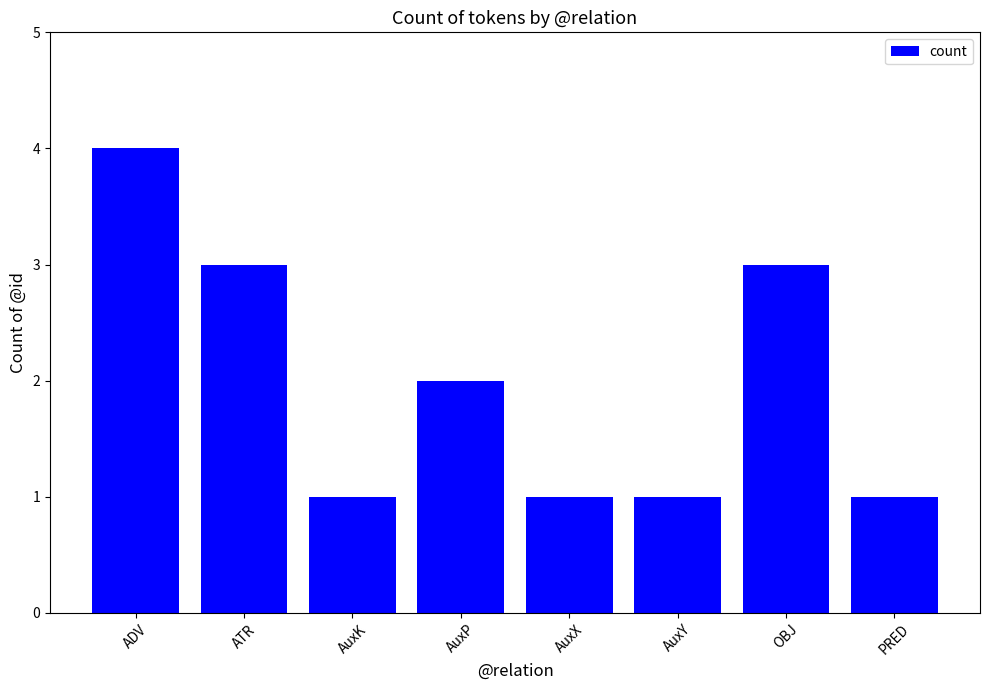

The value at AuxY is 1. True or false?

True